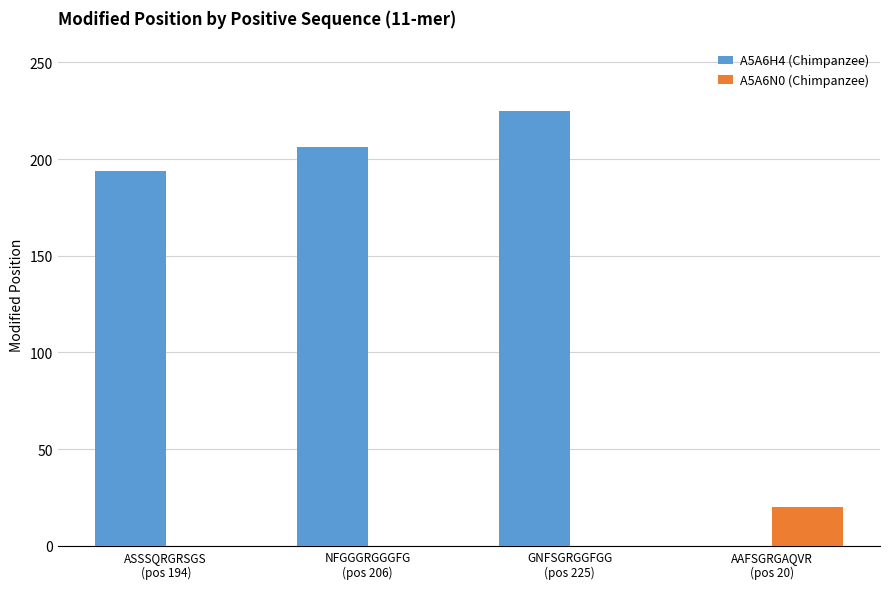

The value of A5A6H4 (Chimpanzee) at GNFSGRGGFGG
(pos 225) is 97. True or false?

False